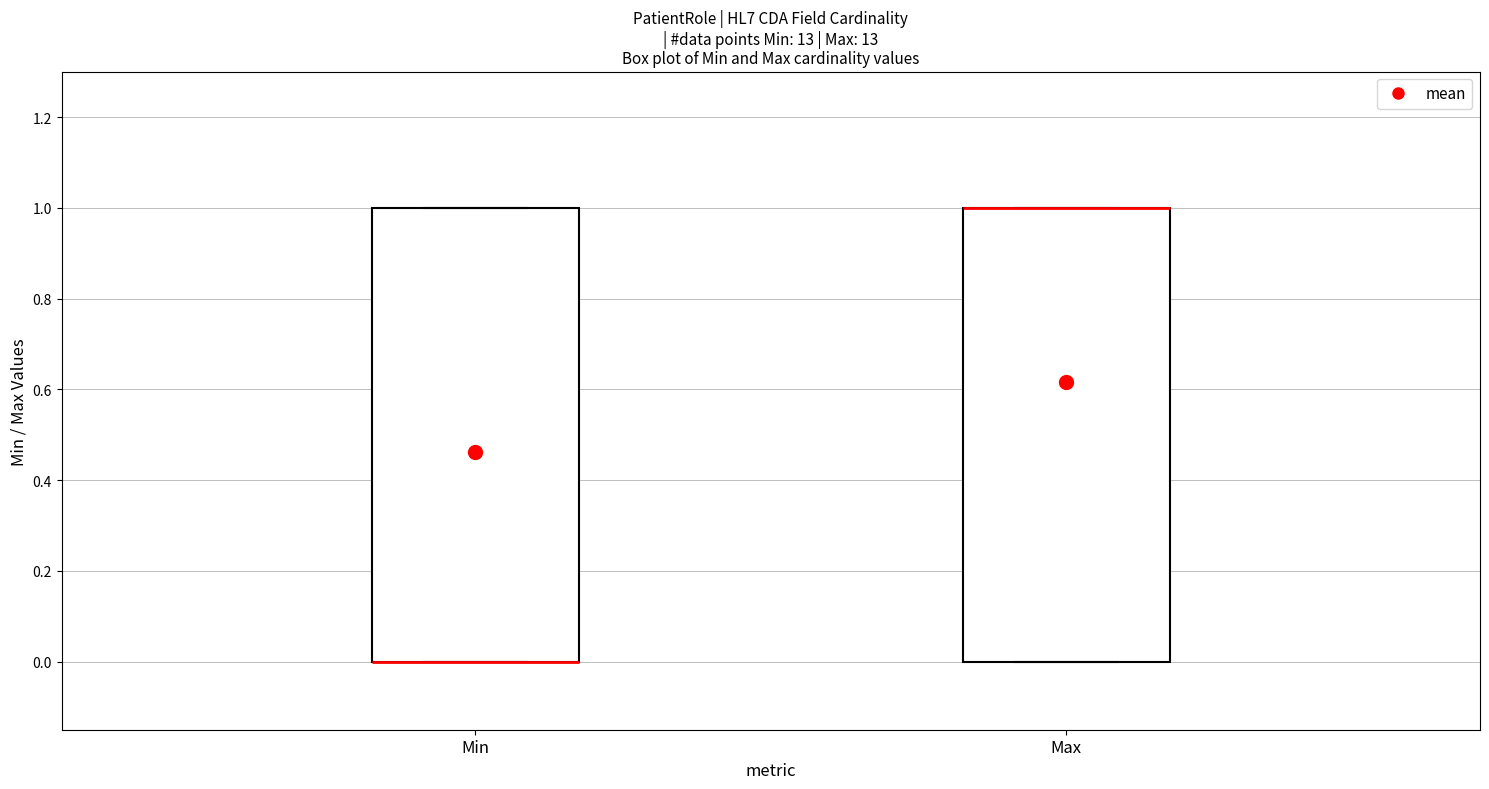

Reading left to right, read every box against the y-axis: the position of its median line, the range the box covers, and the ends of its whiskers. The values are not printed on the chart, so give them approximately, as read against the axis.

Min: median 0 (drawn on the box's lower edge), box 0 to 1, whiskers 0 to 1
Max: median 1 (drawn on the box's upper edge), box 0 to 1, whiskers 0 to 1